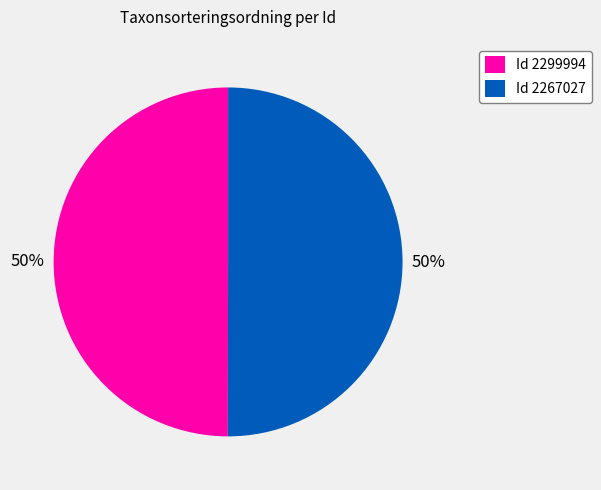

Is the sum of Id 2267027 and Id 2299994 greater than half?

Yes